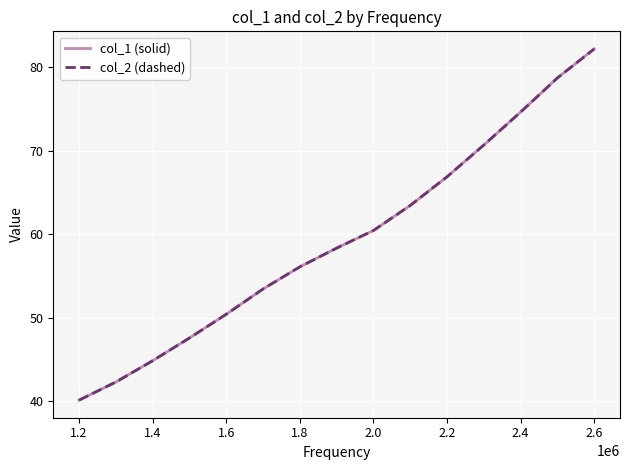

Does the chart display data point markers on the line(s)?

No